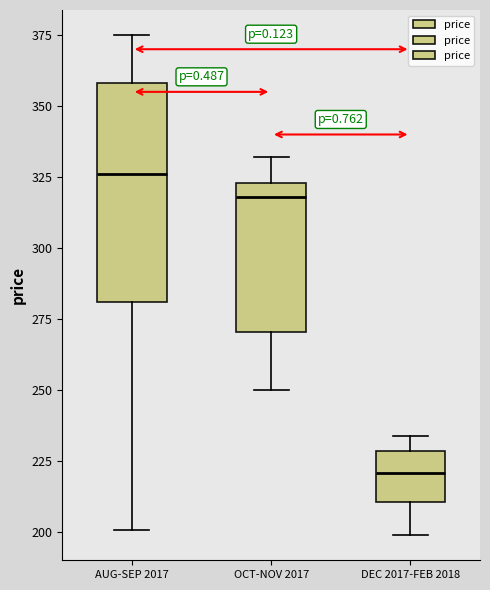

Where is the lower edge of the box for AUG-SEP 2017 on the y-axis? The values are not printed on the chart, so give them approximately, as read against the axis.

280